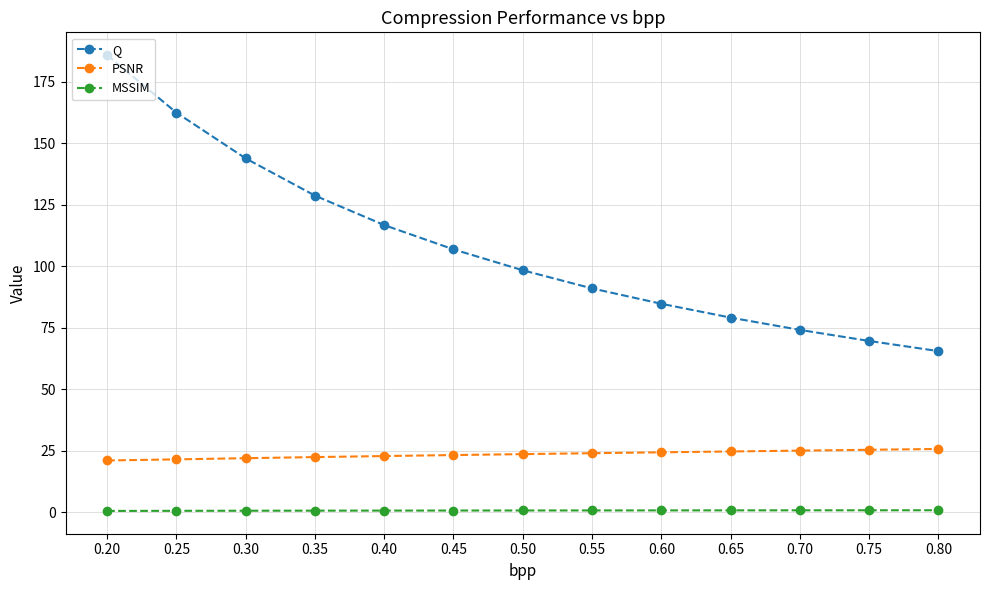

Rank the categories by Q value from lowest to highest.

0.80, 0.75, 0.70, 0.65, 0.60, 0.55, 0.50, 0.45, 0.40, 0.35, 0.30, 0.25, 0.20